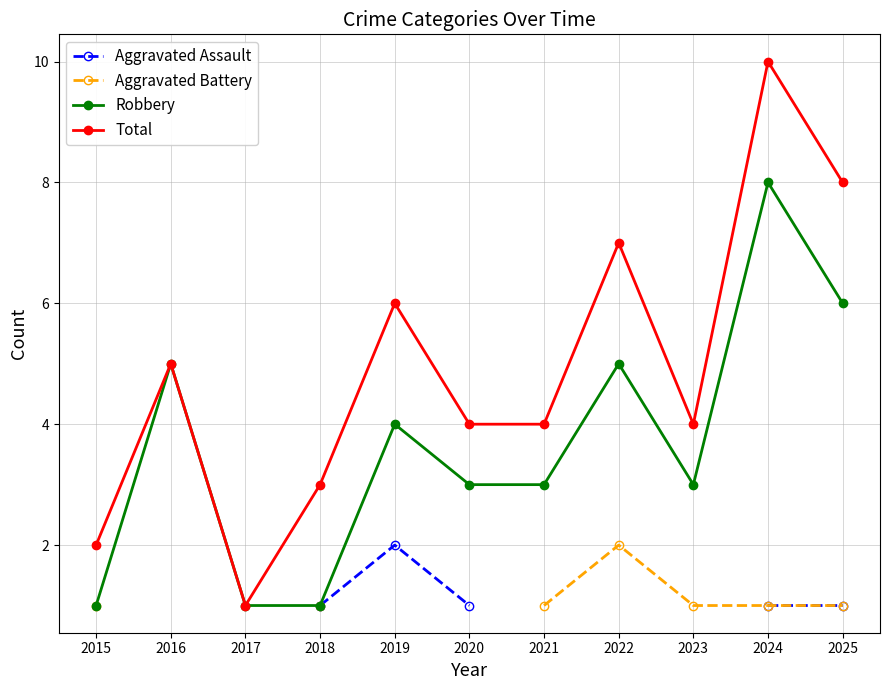

The Total series shows 10.8 at 2022. True or false?

False